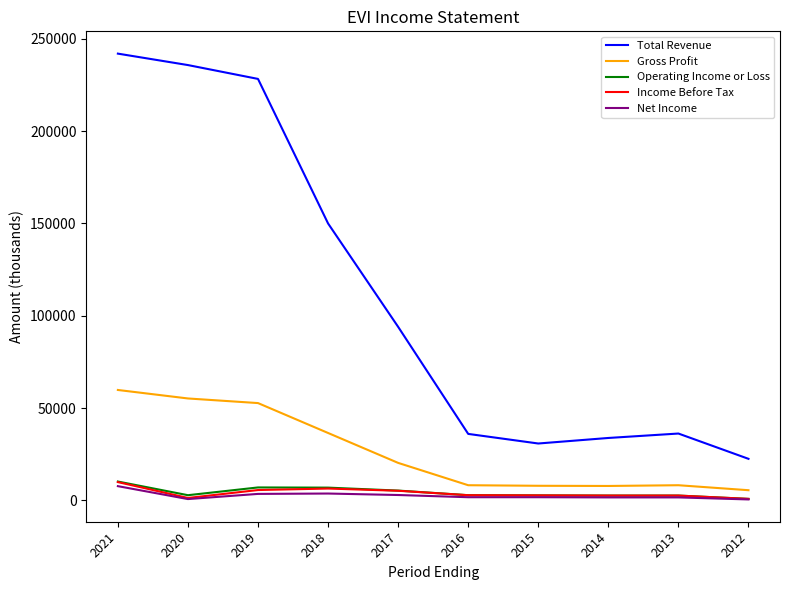

Which series has the largest total across all categories?

Total Revenue